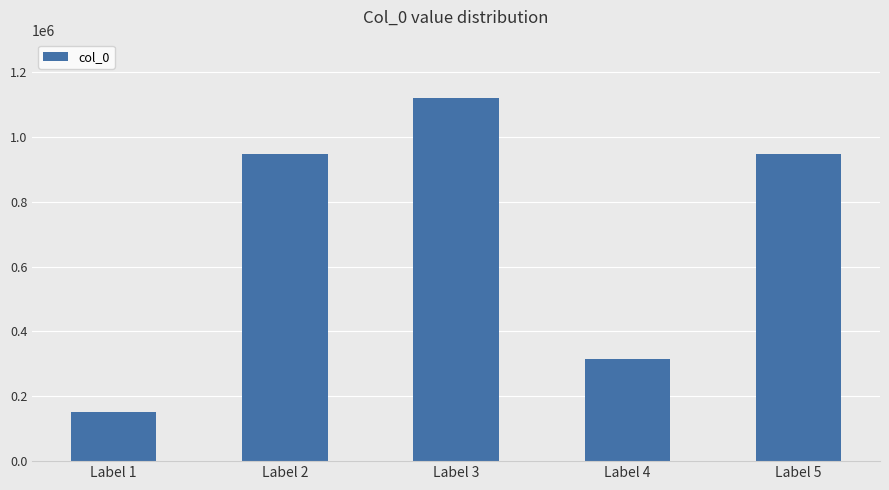

Between Label 3 and Label 1, which is larger?

Label 3